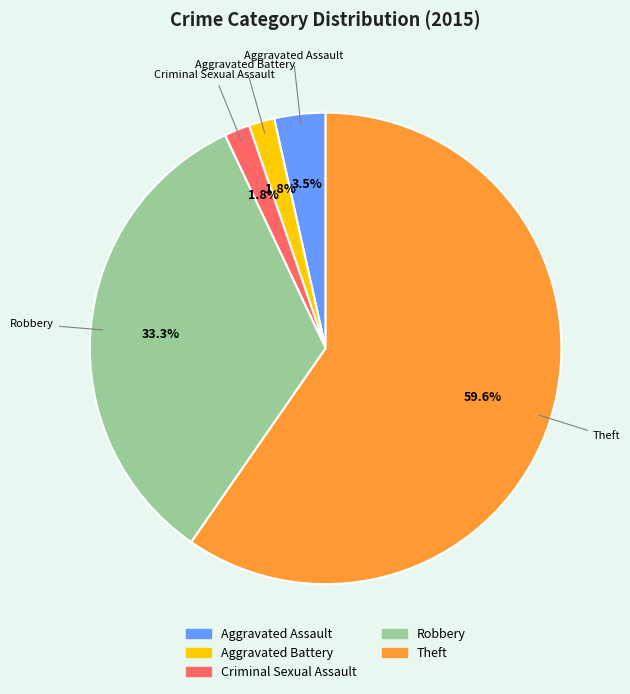

True or false: Theft accounts for 60% of the total.

True